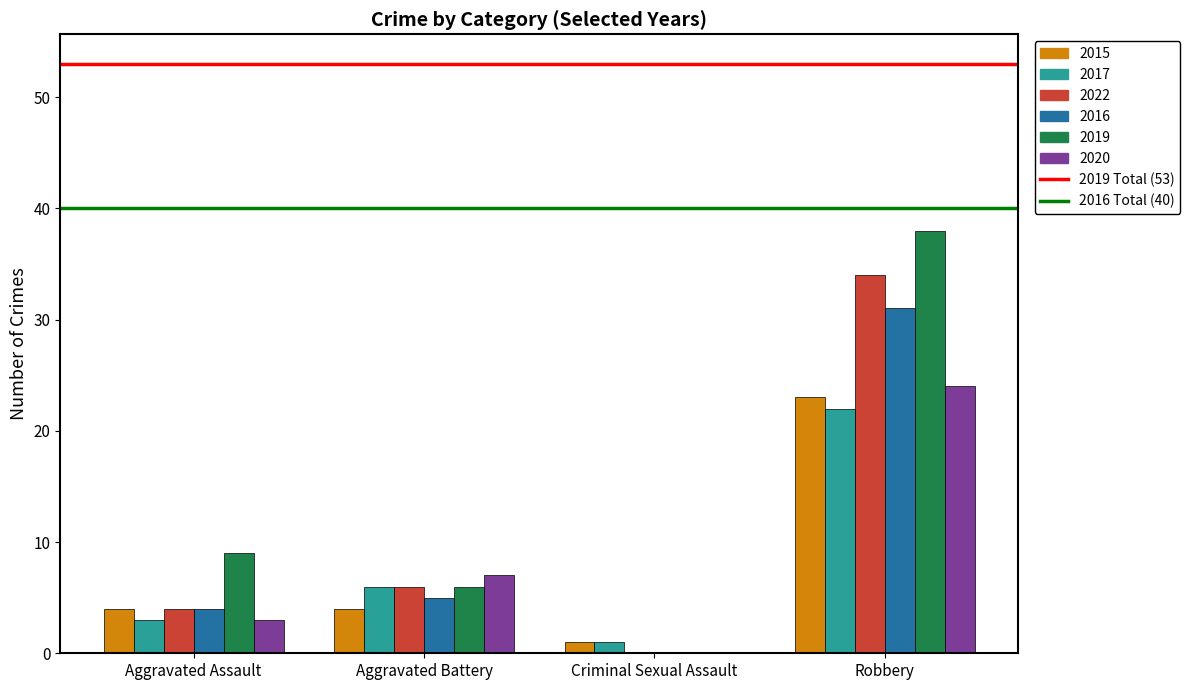

Reading left to right, list all the values displayed in this chart.

2015: Aggravated Assault=4	Aggravated Battery=4	Criminal Sexual Assault=1	Robbery=23
2017: Aggravated Assault=3	Aggravated Battery=6	Criminal Sexual Assault=1	Robbery=22
2022: Aggravated Assault=4	Aggravated Battery=6	Criminal Sexual Assault=0	Robbery=34
2016: Aggravated Assault=4	Aggravated Battery=5	Criminal Sexual Assault=0	Robbery=31
2019: Aggravated Assault=9	Aggravated Battery=6	Criminal Sexual Assault=0	Robbery=38
2020: Aggravated Assault=3	Aggravated Battery=7	Criminal Sexual Assault=0	Robbery=24